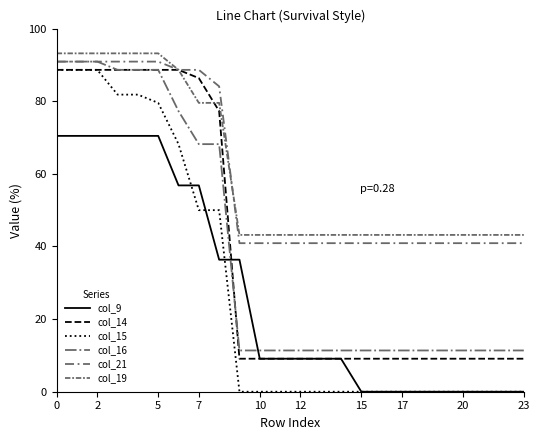

What is the maximum value shown in the chart?

93.2